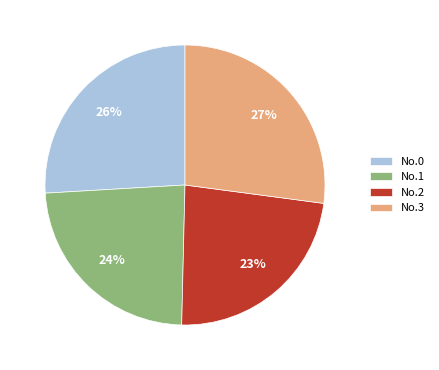

Between No.2 and No.0, which is larger?

No.0